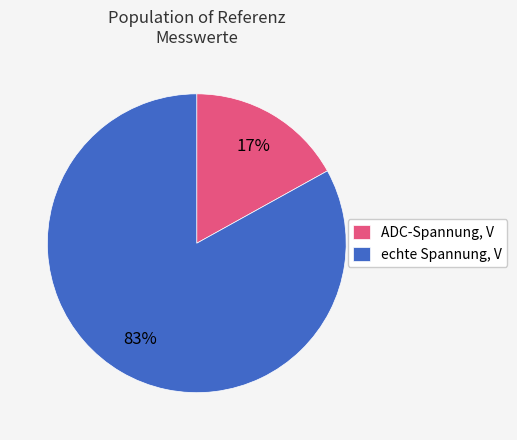

Is ADC-Spannung, V the majority of the pie?

No